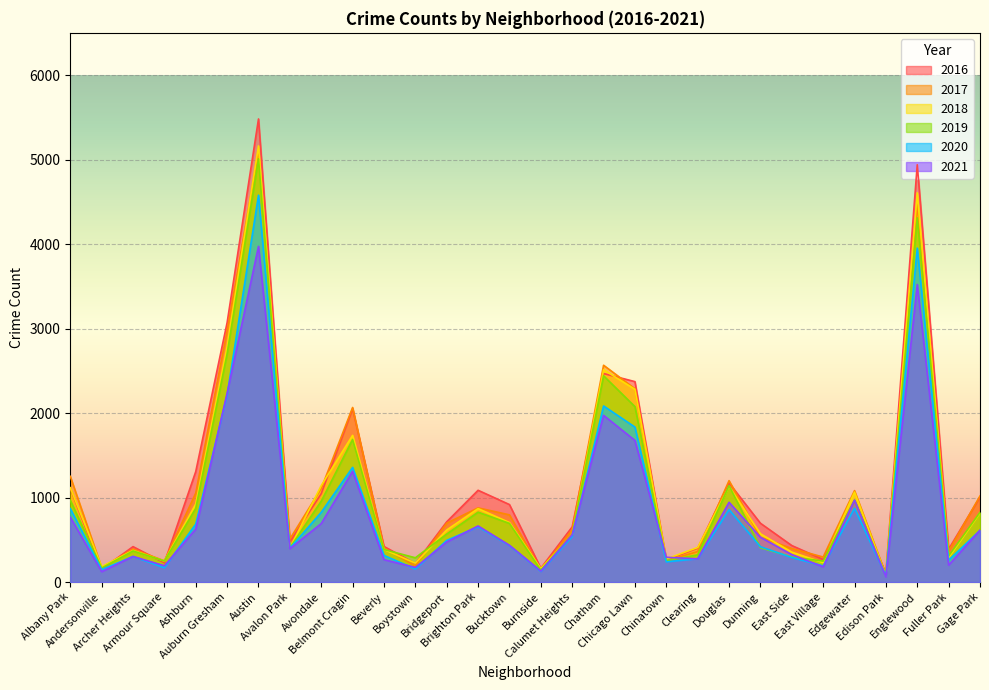

At which label does 2017 reach its peak?

Austin